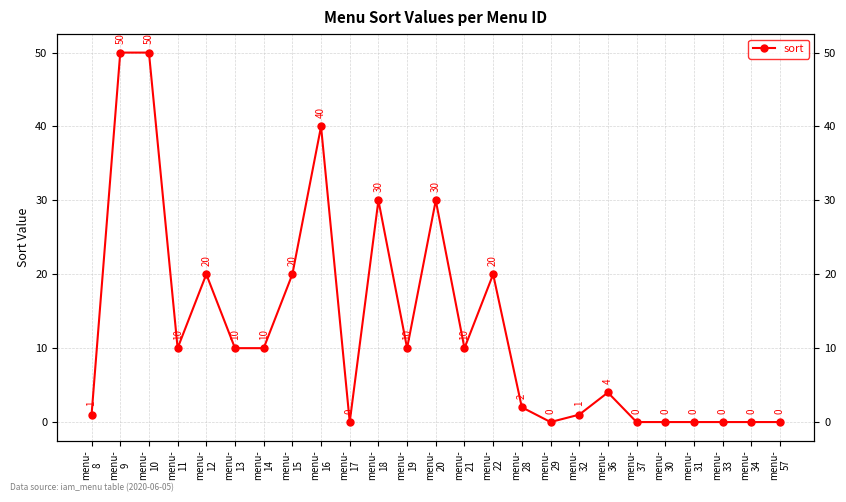

What is the sum of all values?

318